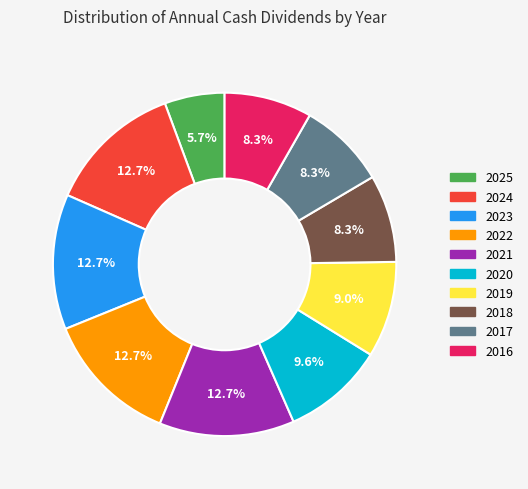

Combined, what portion of the pie is 2025 and 2024?

18.4%